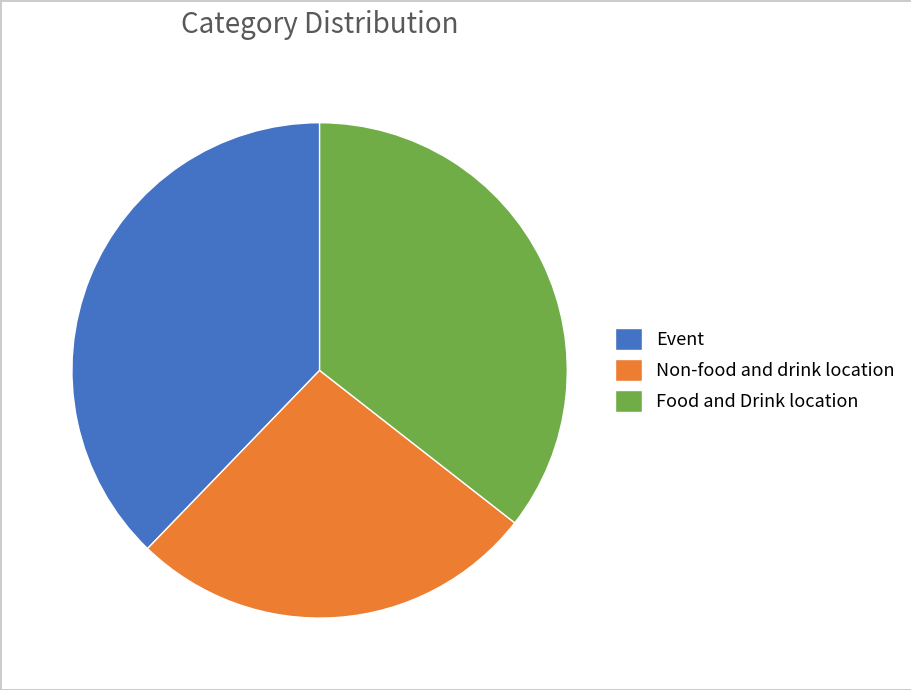

True or false: Non-food and drink location accounts for 27% of the total.

True